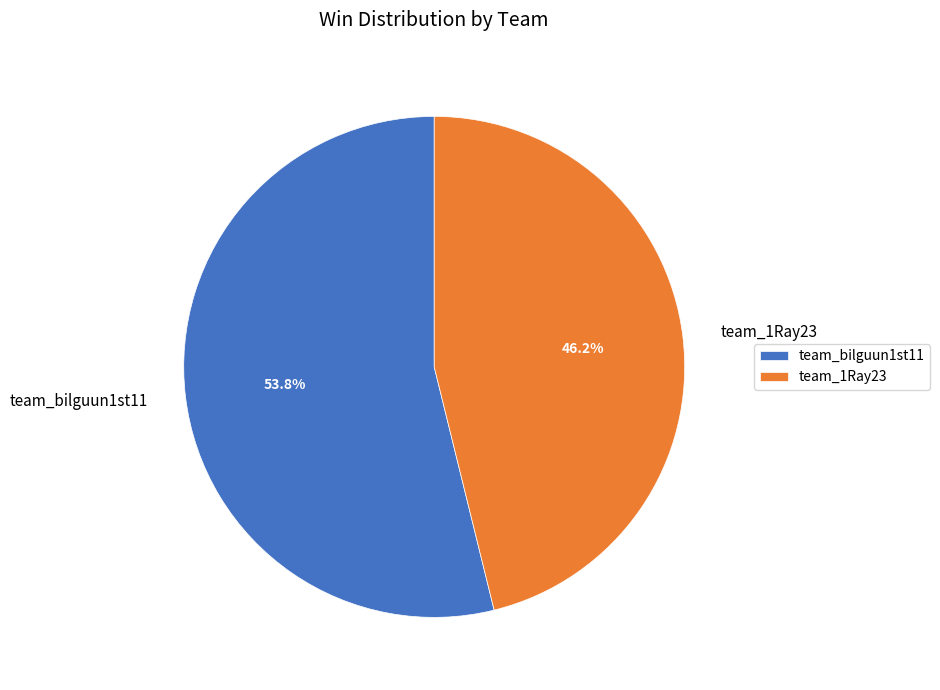

Does team_bilguun1st11 represent more than half of the total?

Yes